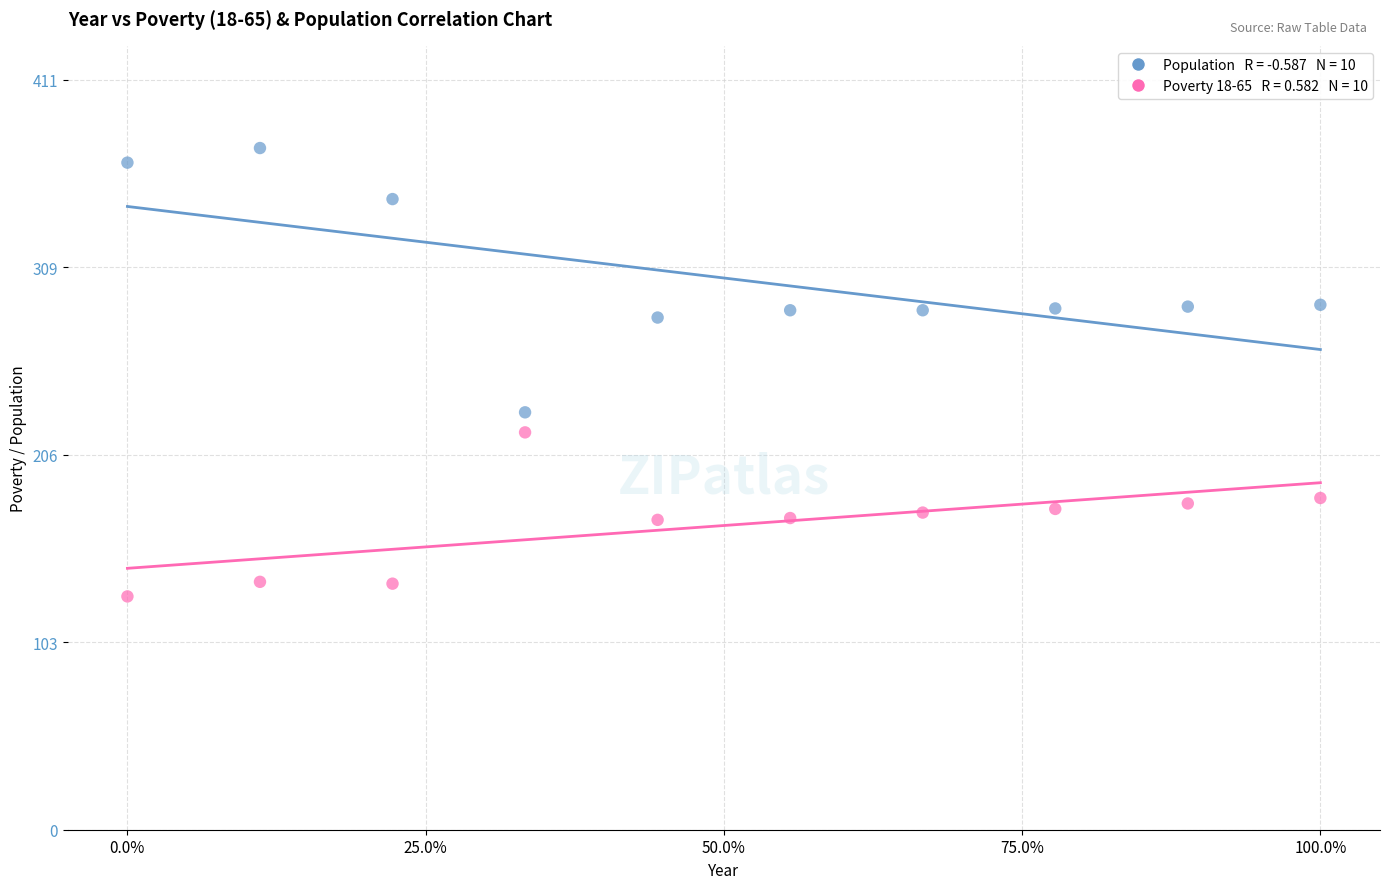

Across all data points, what is the range of Y values (max minus min)?

246